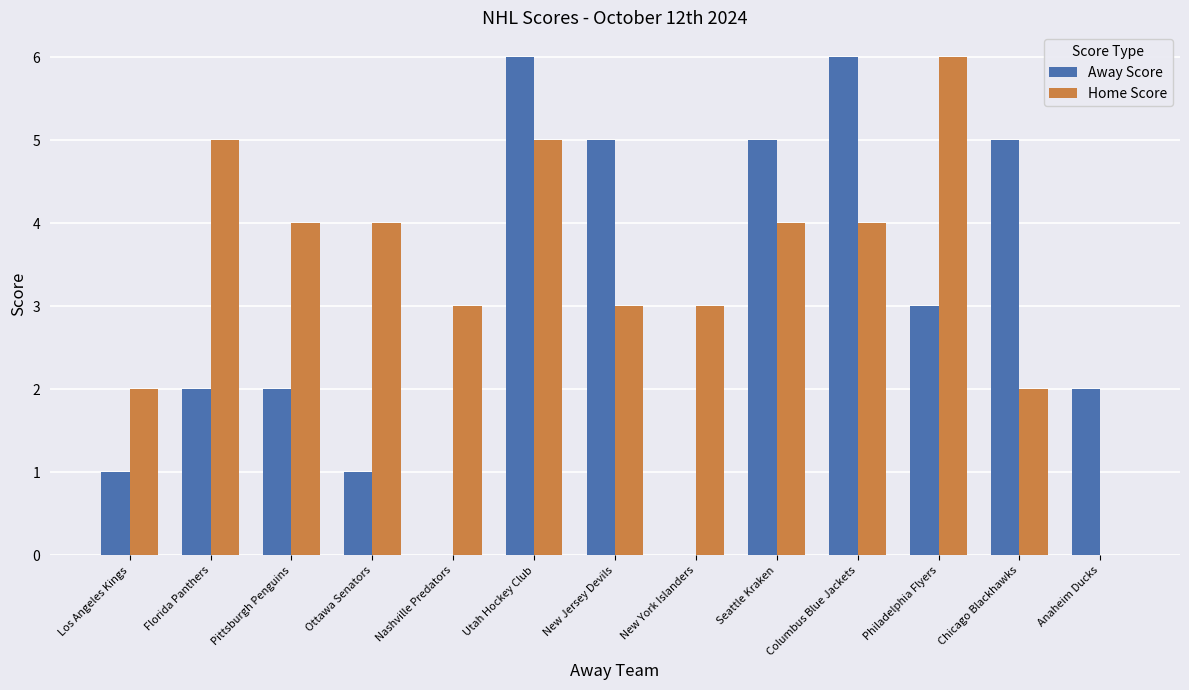

The value of Home Score at New York Islanders is 4. True or false?

False